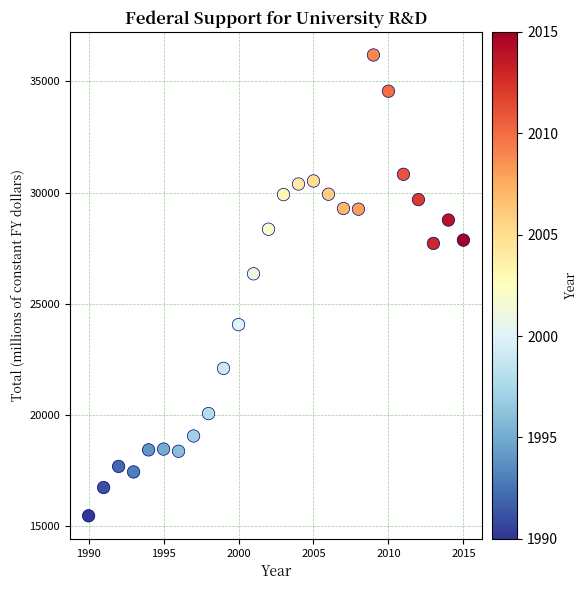

What is the range of Y values (max minus min)?

20704.1